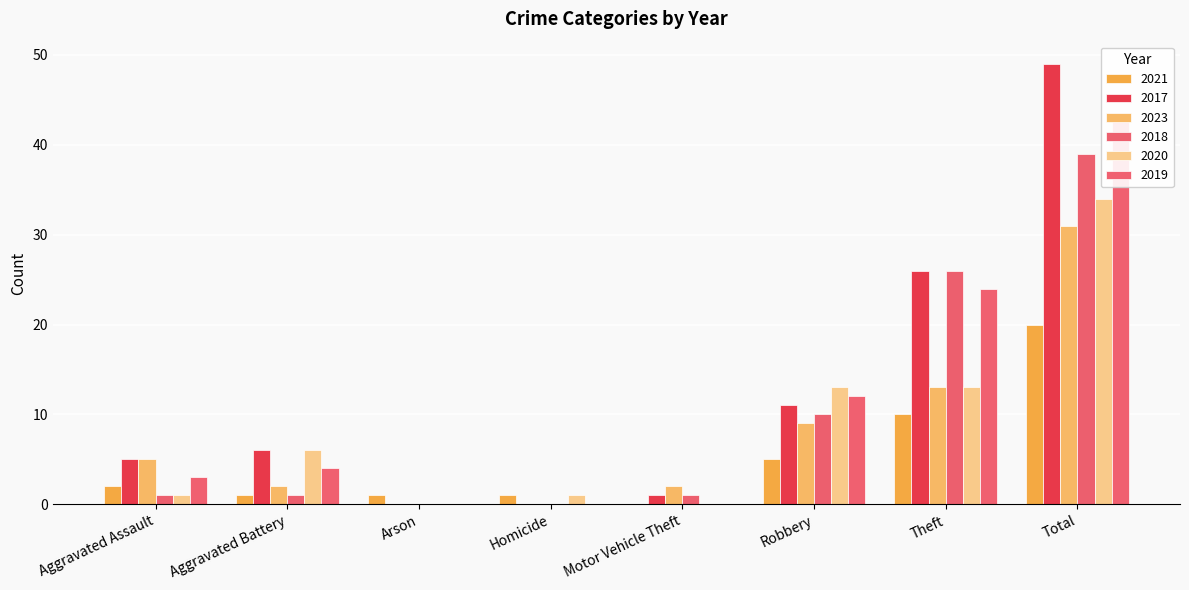

What is the difference between the highest and lowest values at Homicide?

1